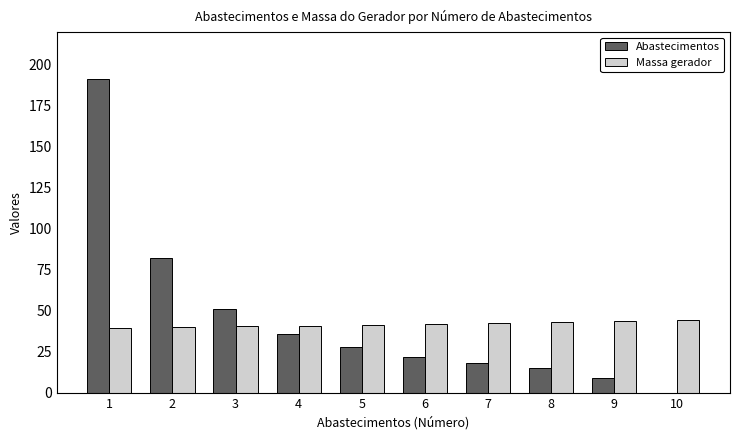

How many data points does each series have?

10